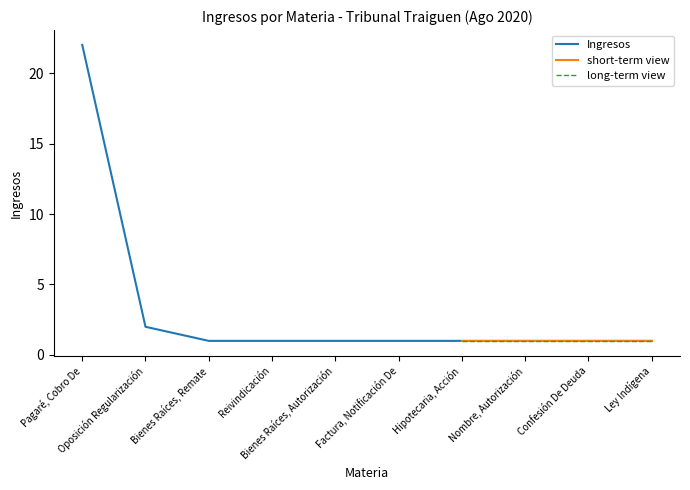

Reading right to left, what are all the values shown in this chart?

Ley Indígena=1	Confesión De Deuda=1	Nombre, Autorización=1	Hipotecaria, Acción=1	Factura, Notificación De=1	Bienes Raíces, Autorización=1	Reivindicación=1	Bienes Raíces, Remate=1	Oposición Regularización=2	Pagaré, Cobro De=22